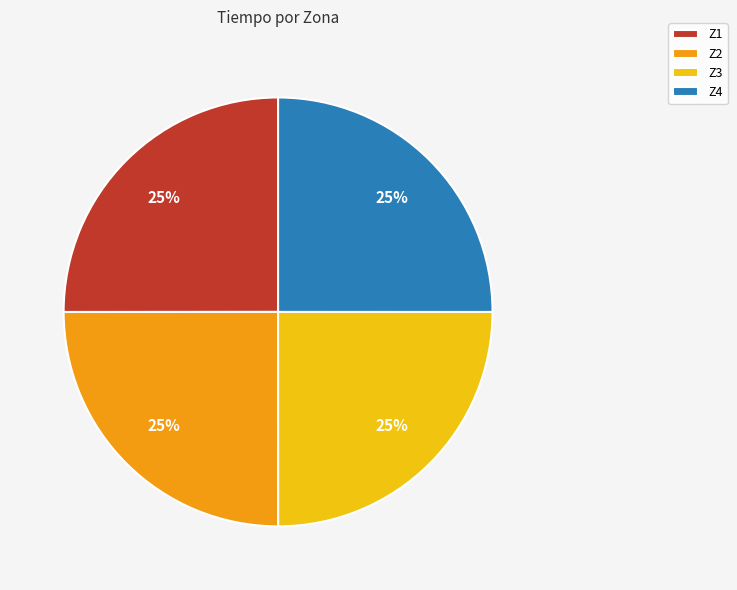

True or false: Z4 accounts for 25% of the total.

True